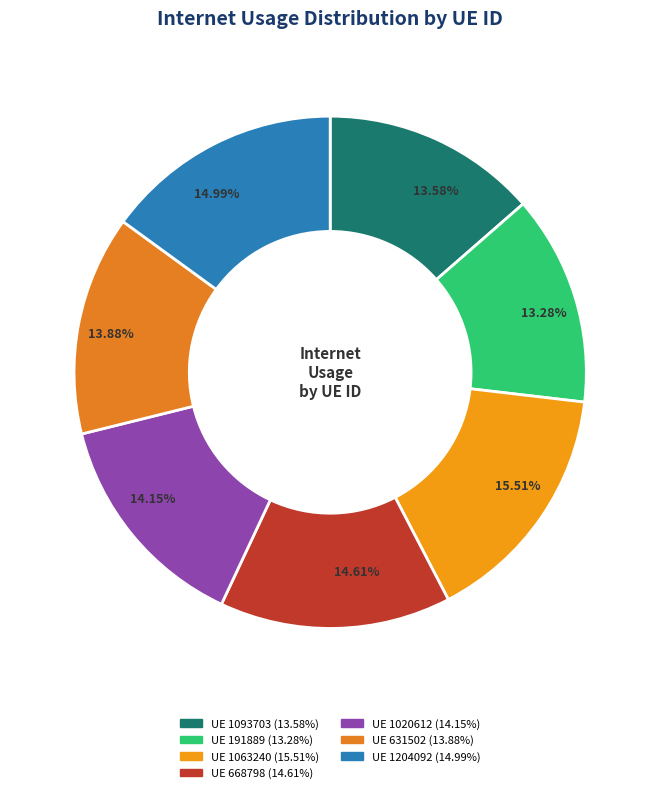

Count the number of slices in the pie.

7